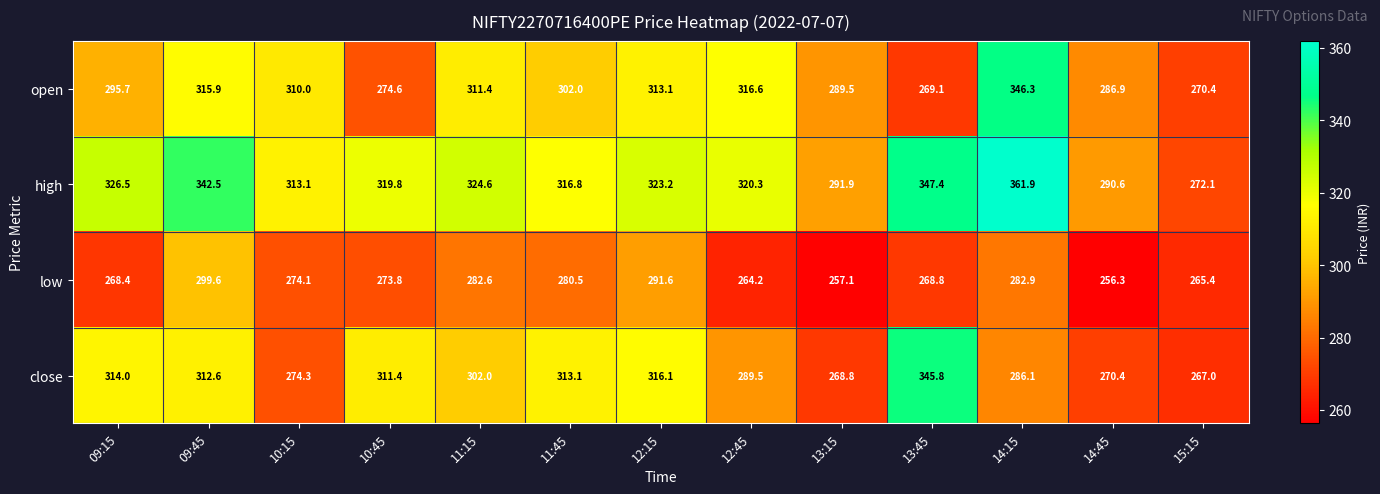

At which category does the chart reach its peak across all series?

14:15